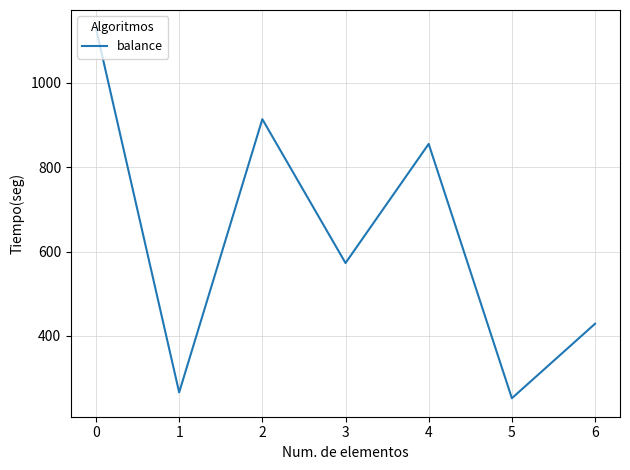

What is the sum of all values?

4417.2